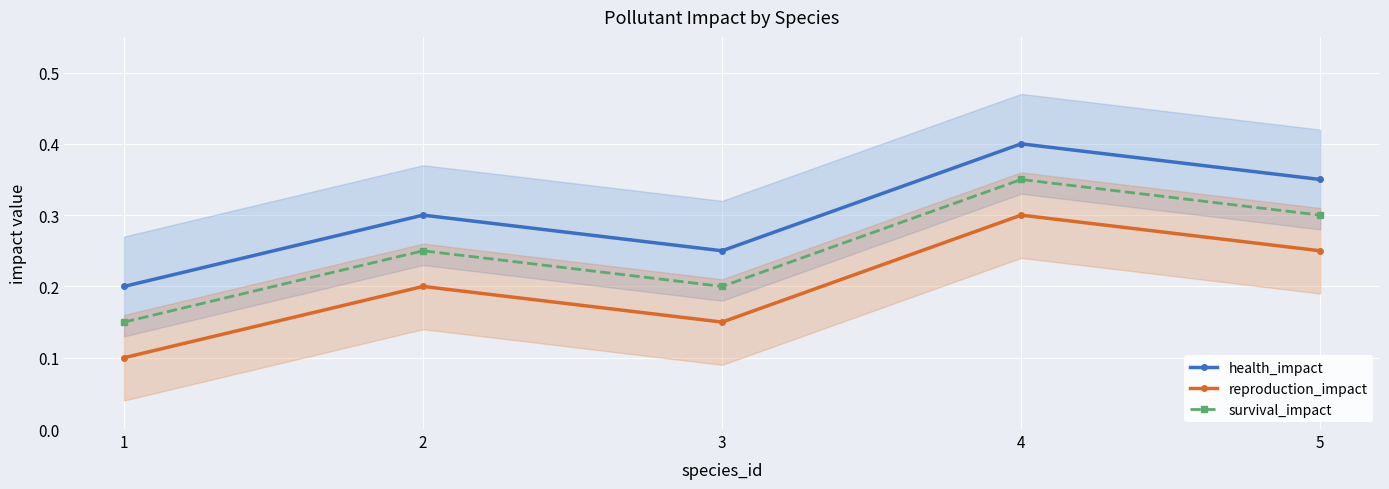

The reproduction_impact series shows 0.2 at 5. True or false?

True